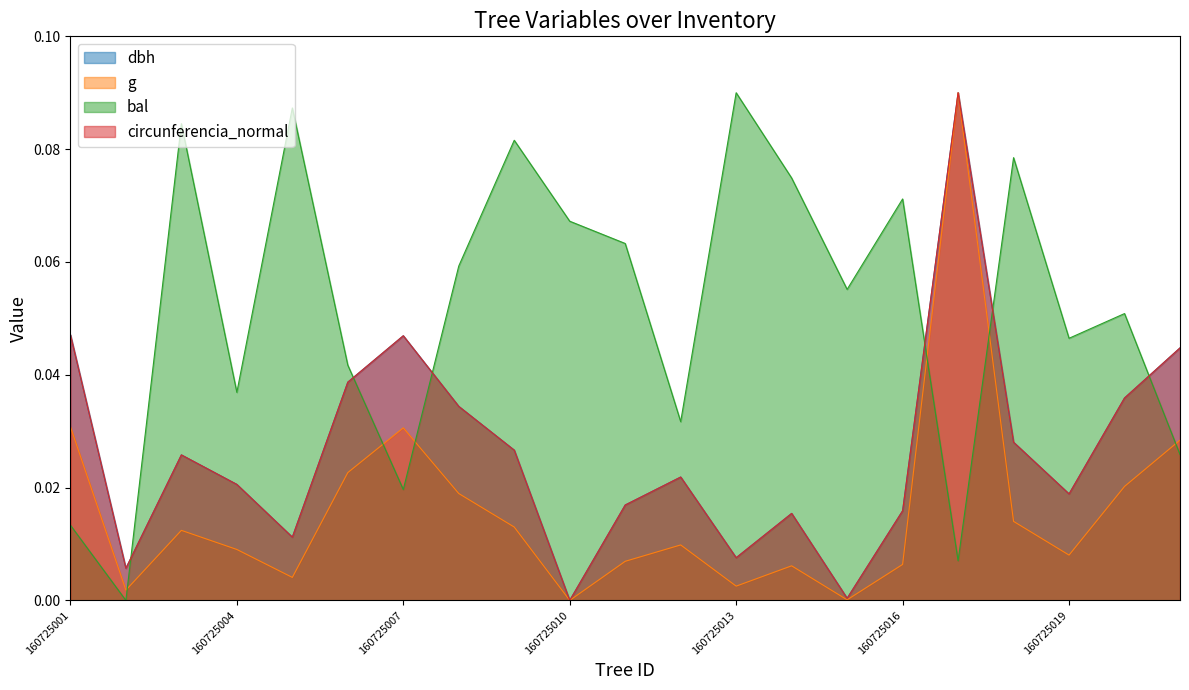

Reading left to right, transcribe all the data shown in this chart.

dbh: 160725001=0.0	160725002=0.0	160725003=0.0	160725004=0.0	160725005=0.0	160725006=0.0	160725007=0.0	160725008=0.0	160725009=0.0	160725010=0.0	160725011=0.0	160725012=0.0	160725013=0.0	160725014=0.0	160725015=0.0	160725016=0.0	160725017=0.1	160725018=0.0	160725019=0.0	160725020=0.0	160725021=0.0
g: 160725001=0.0	160725002=0.0	160725003=0.0	160725004=0.0	160725005=0.0	160725006=0.0	160725007=0.0	160725008=0.0	160725009=0.0	160725010=0.0	160725011=0.0	160725012=0.0	160725013=0.0	160725014=0.0	160725015=0.0	160725016=0.0	160725017=0.1	160725018=0.0	160725019=0.0	160725020=0.0	160725021=0.0
bal: 160725001=0.0	160725002=0.0	160725003=0.1	160725004=0.0	160725005=0.1	160725006=0.0	160725007=0.0	160725008=0.1	160725009=0.1	160725010=0.1	160725011=0.1	160725012=0.0	160725013=0.1	160725014=0.1	160725015=0.1	160725016=0.1	160725017=0.0	160725018=0.1	160725019=0.0	160725020=0.1	160725021=0.0
circunferencia_normal: 160725001=0.0	160725002=0.0	160725003=0.0	160725004=0.0	160725005=0.0	160725006=0.0	160725007=0.0	160725008=0.0	160725009=0.0	160725010=0.0	160725011=0.0	160725012=0.0	160725013=0.0	160725014=0.0	160725015=0.0	160725016=0.0	160725017=0.1	160725018=0.0	160725019=0.0	160725020=0.0	160725021=0.0